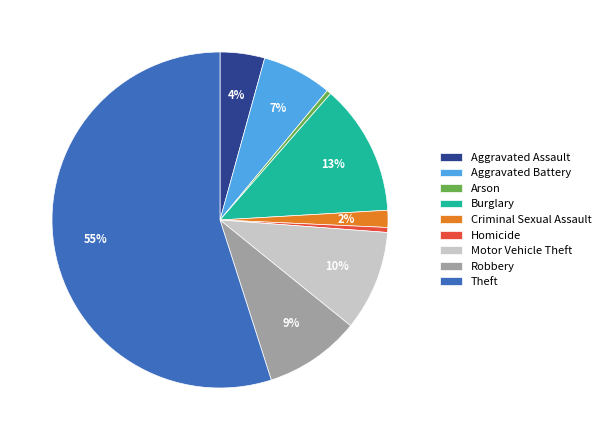

True or false: Burglary accounts for 7% of the total.

False